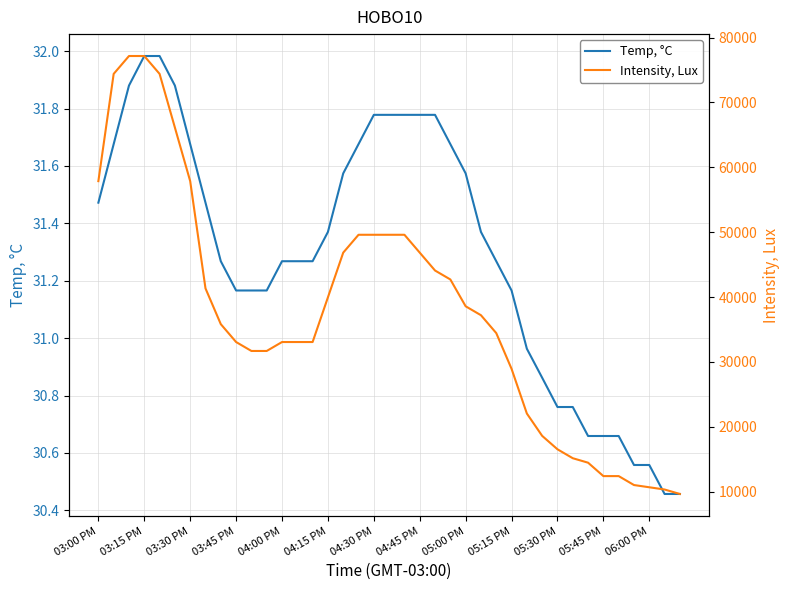

What is the difference between the Temp, °C values at 30 and 14?

0.5